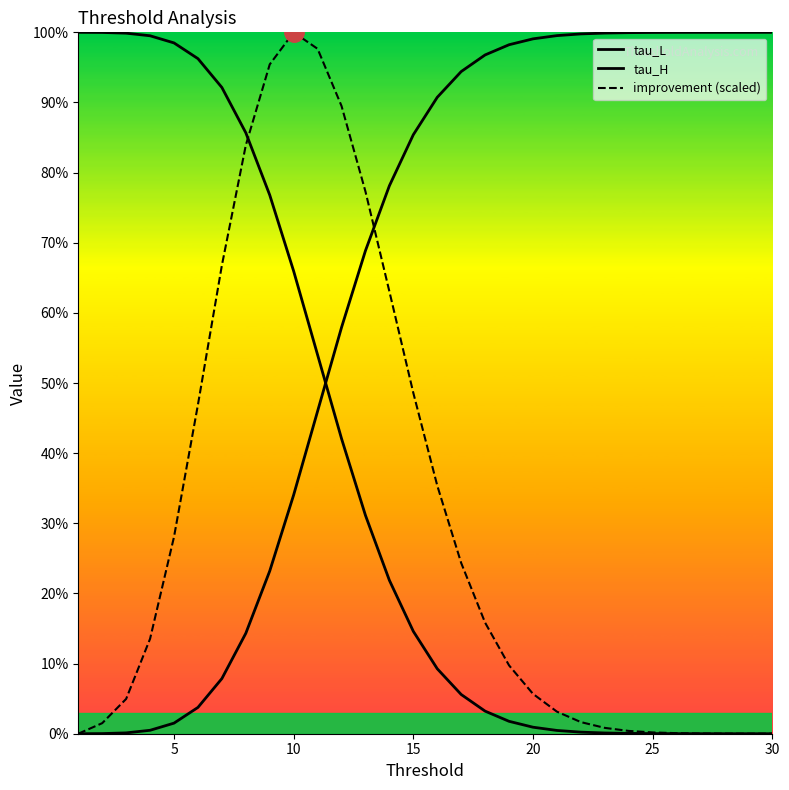

What is the difference between the maximum and second lowest values in the tau_H series?

1.0